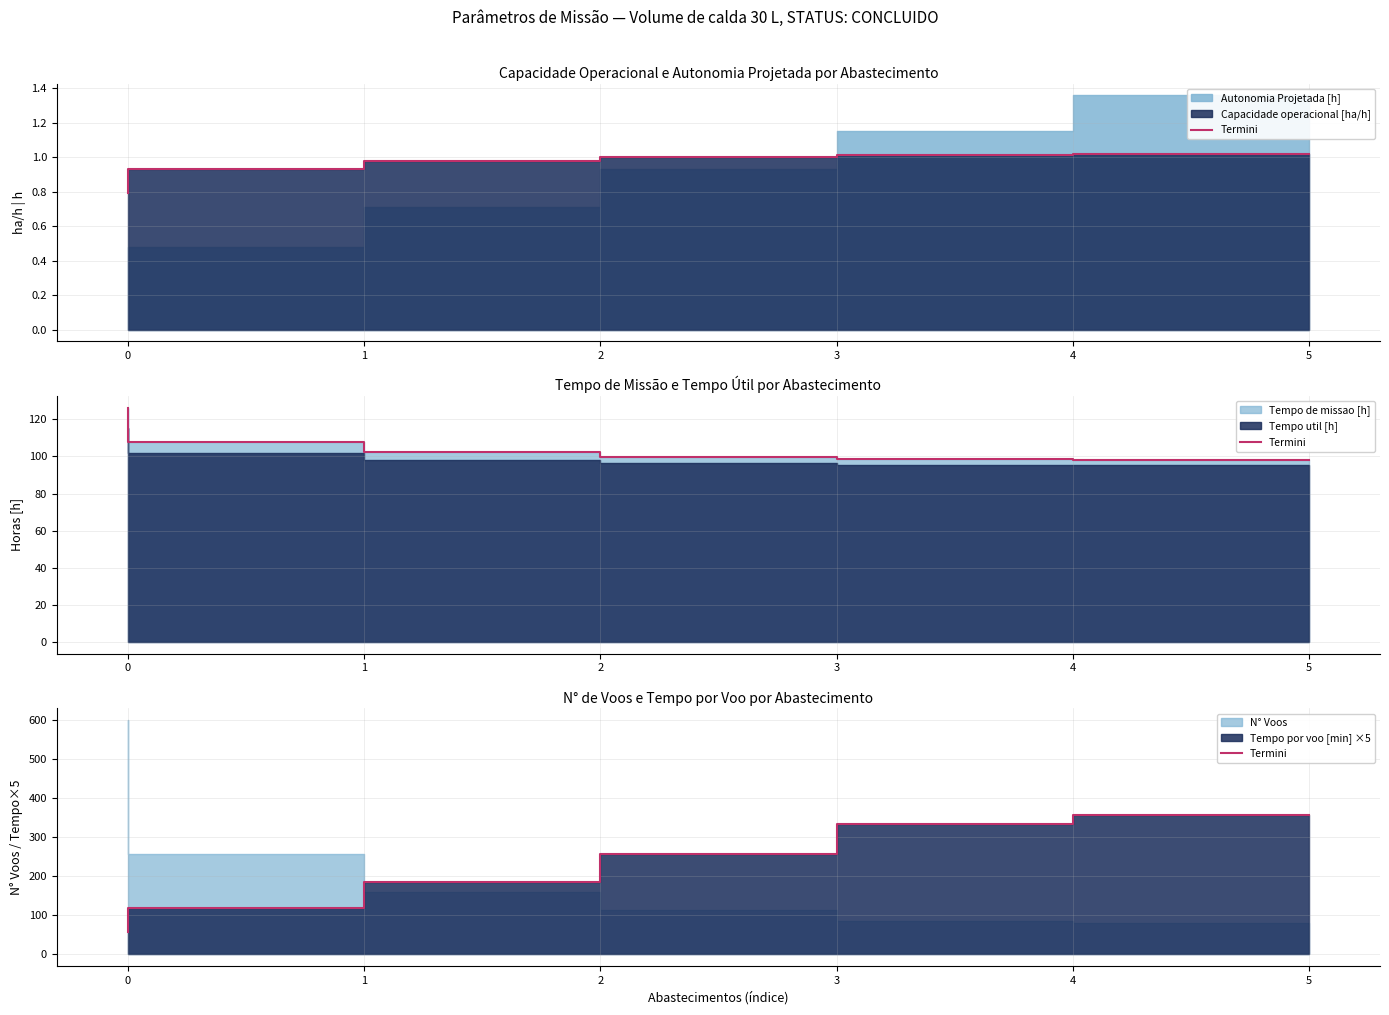

What is the minimum value shown in the chart?

57.6